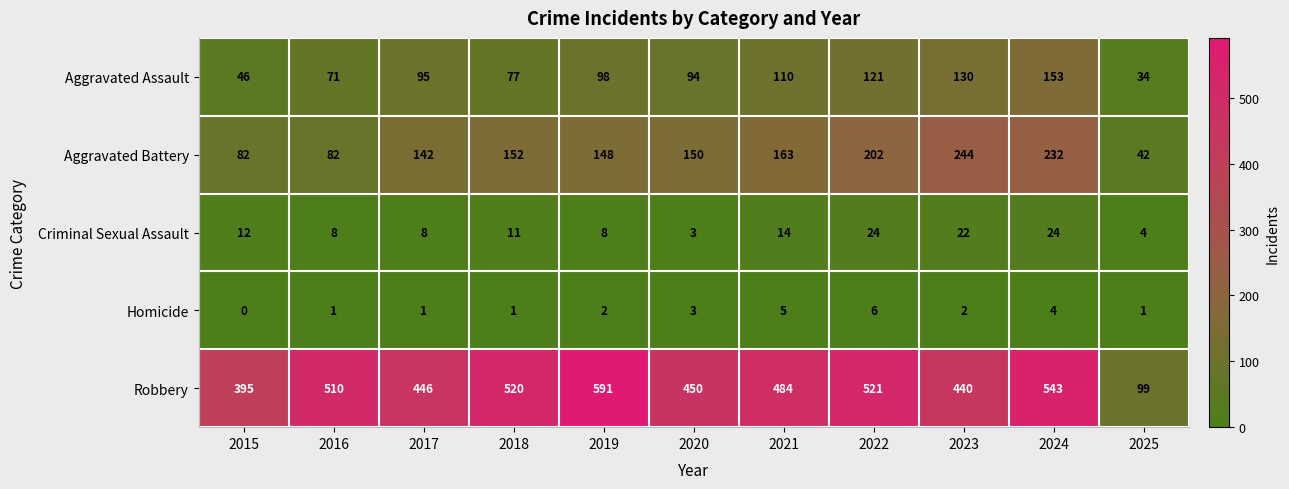

What is the difference between the maximum and minimum values in the Criminal Sexual Assault series?

21